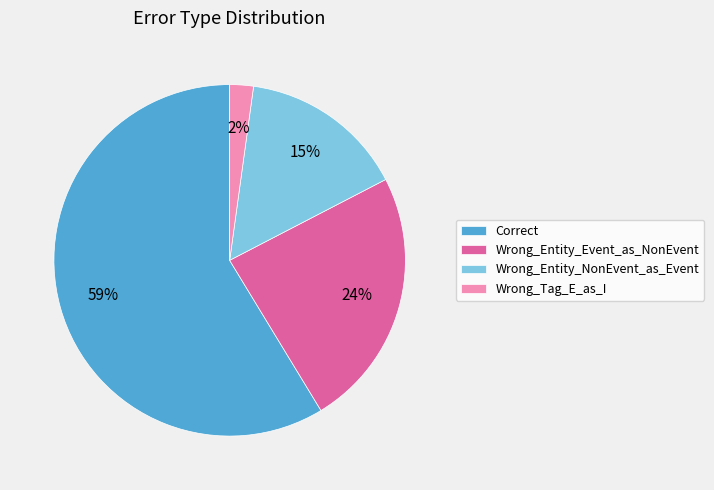

Is it true that Correct is 59% of the pie?

True